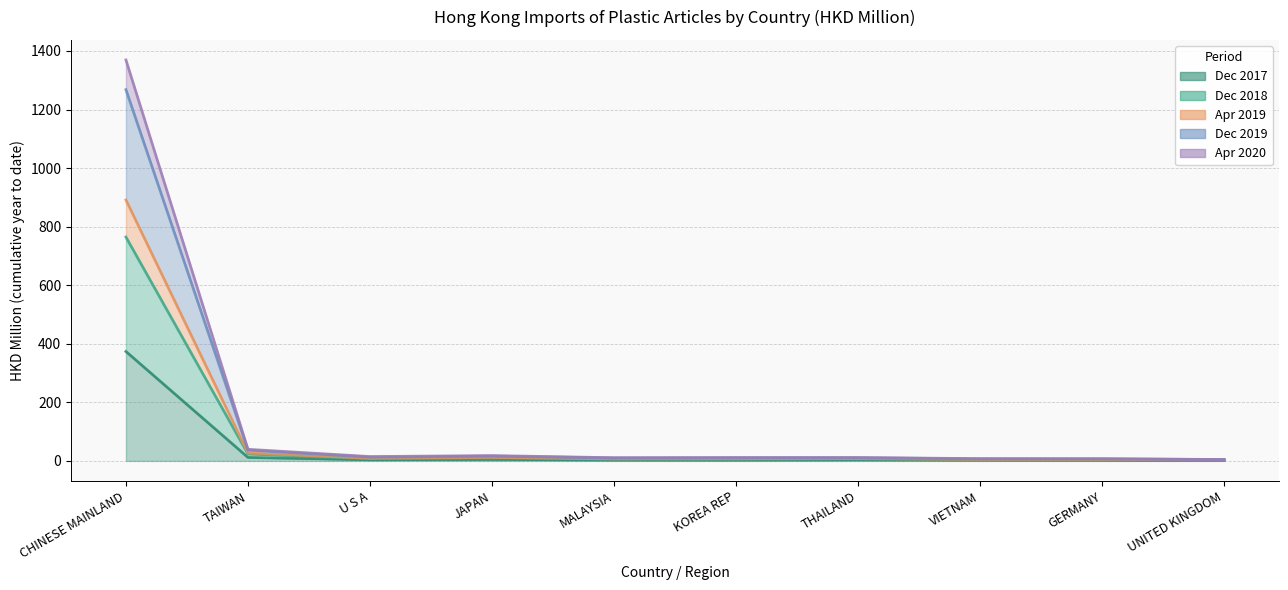

At how many categories does at least one series exceed 321?

1